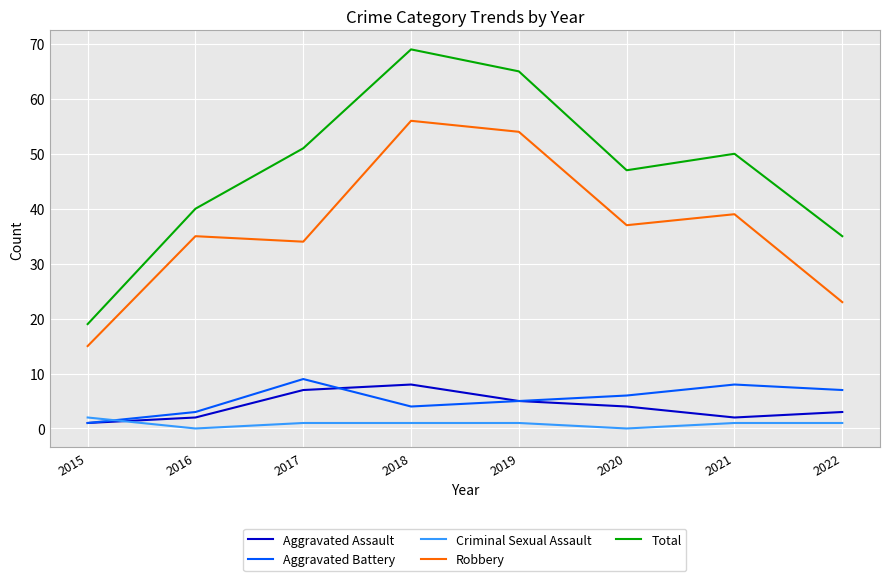

Reading left to right, transcribe all the data shown in this chart.

Aggravated Assault: 2015=1	2016=2	2017=7	2018=8	2019=5	2020=4	2021=2	2022=3
Aggravated Battery: 2015=1	2016=3	2017=9	2018=4	2019=5	2020=6	2021=8	2022=7
Criminal Sexual Assault: 2015=2	2016=0	2017=1	2018=1	2019=1	2020=0	2021=1	2022=1
Robbery: 2015=15	2016=35	2017=34	2018=56	2019=54	2020=37	2021=39	2022=23
Total: 2015=19	2016=40	2017=51	2018=69	2019=65	2020=47	2021=50	2022=35